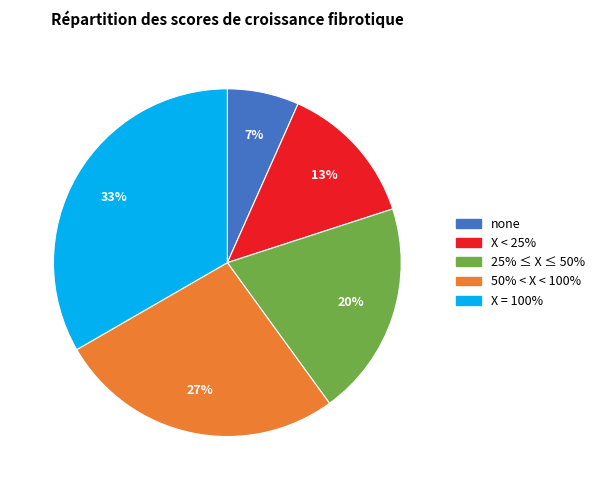

How many slices are in this pie chart?

5